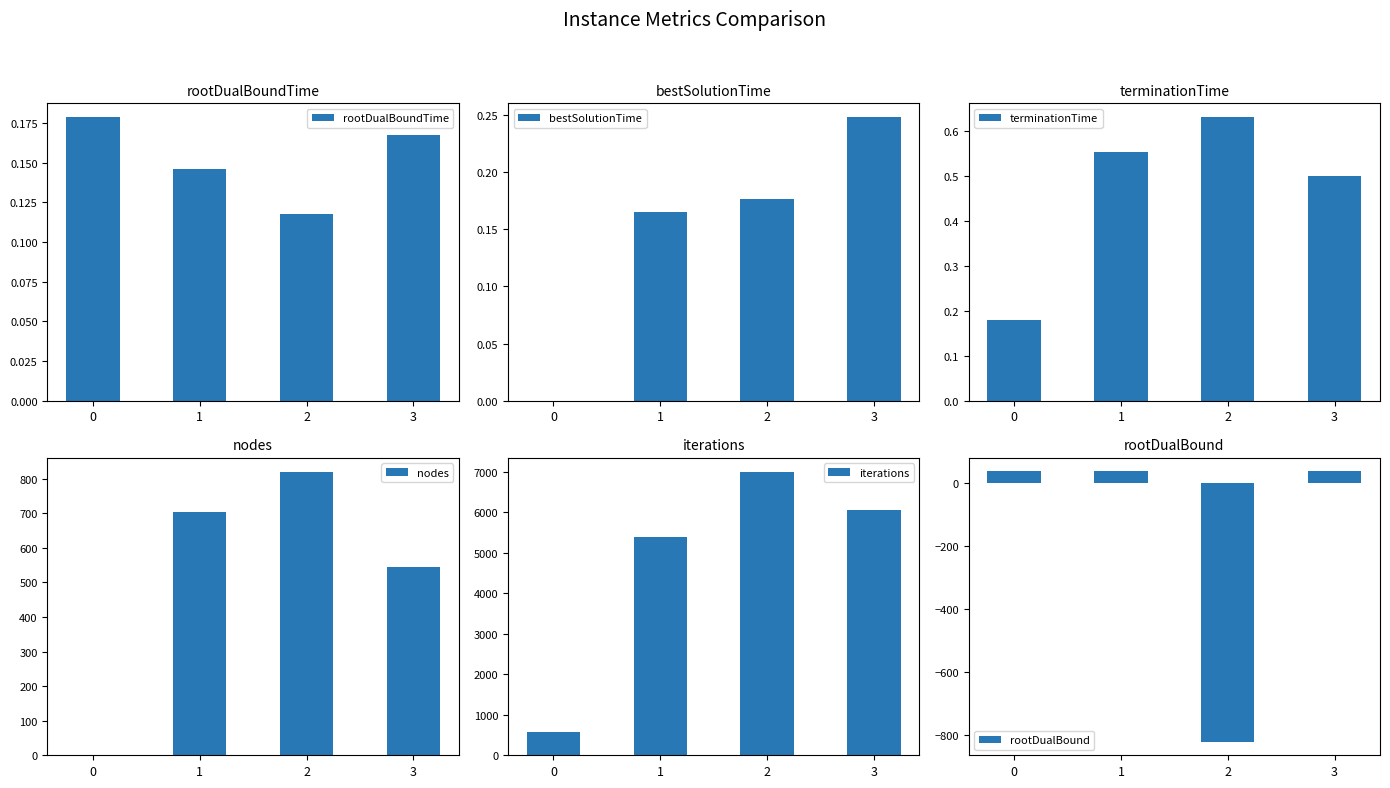

Rank the series by their maximum value, from lowest to highest.

rootDualBoundTime, bestSolutionTime, terminationTime, rootDualBound, nodes, iterations